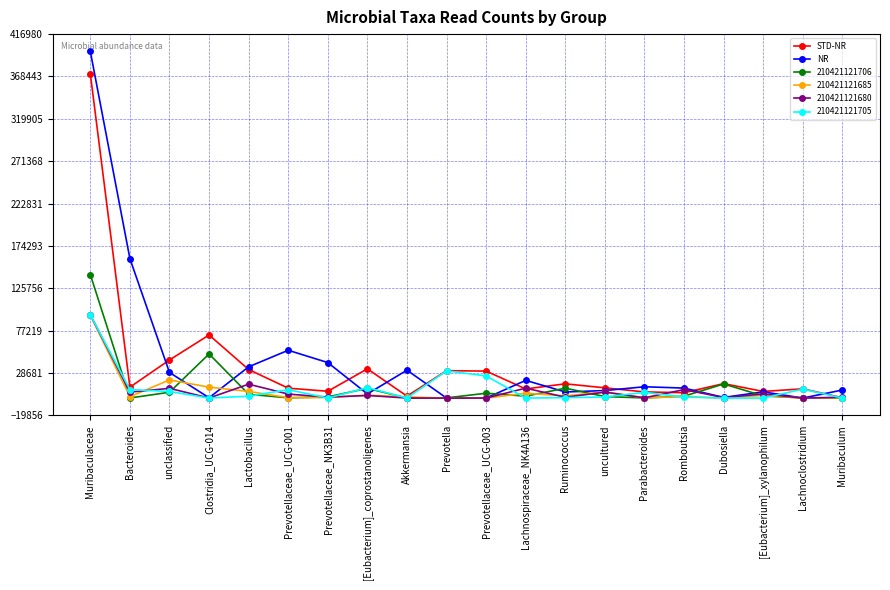

Is the value of STD-NR at Lactobacillus greater than the value of NR at Prevotellaceae_UCG-003?

Yes